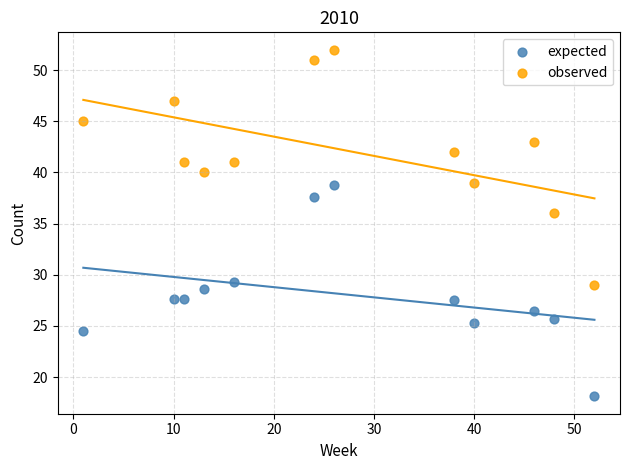

Which series contains the highest Y value?

observed